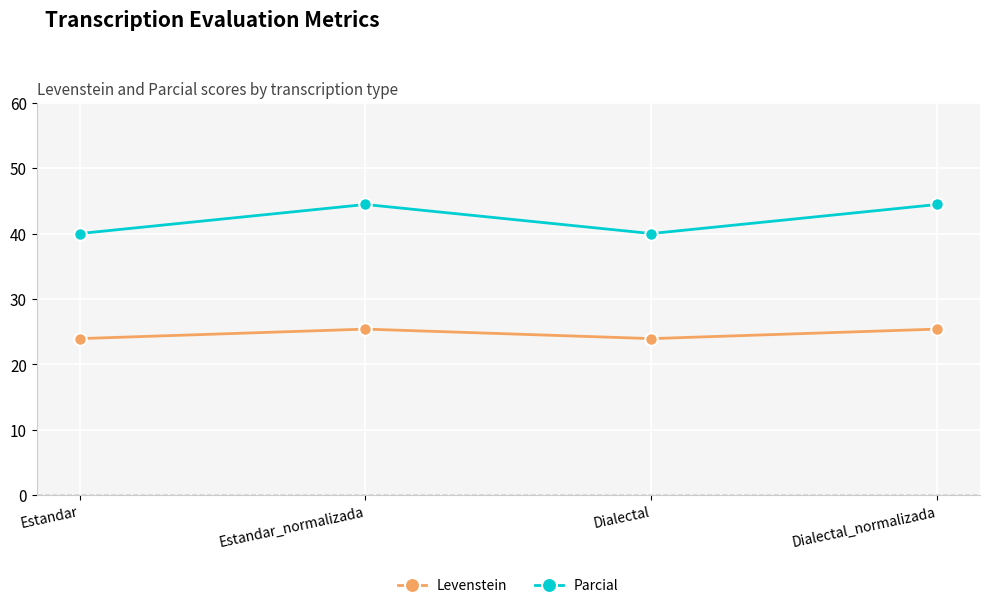

What is the sum of the Levenstein values at Estandar and Dialectal_normalizada?

49.3